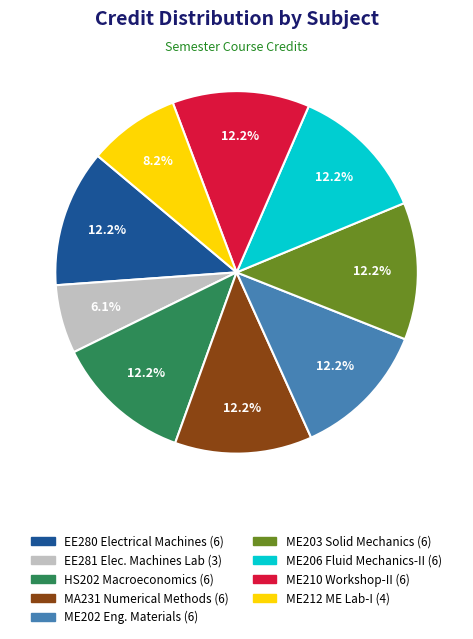

Does any single category account for the majority?

No